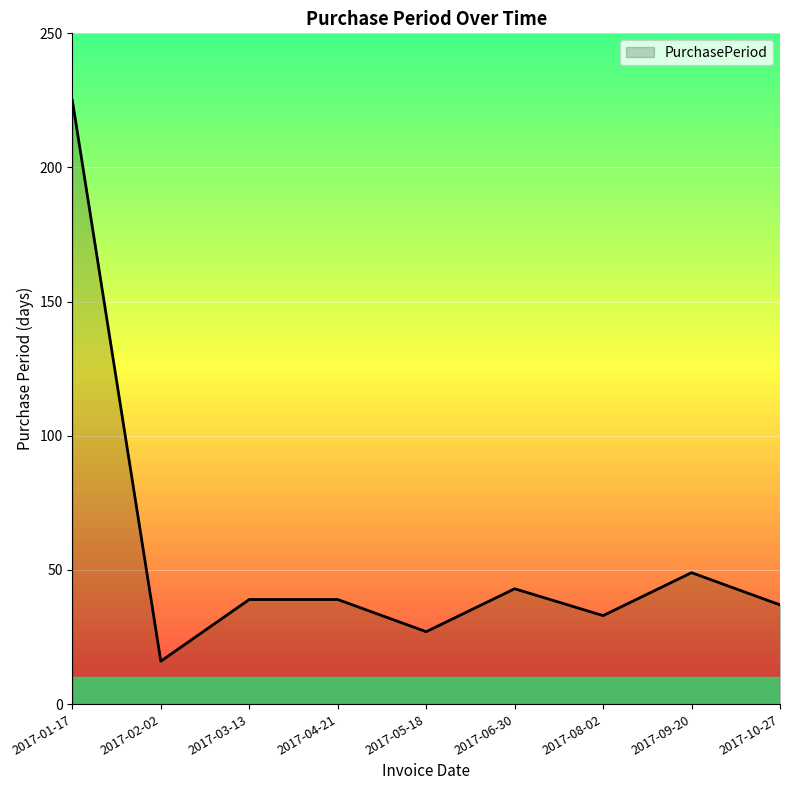

Approximately how many times larger is the value at 2017-01-17 compared to 2017-10-27?

6.1